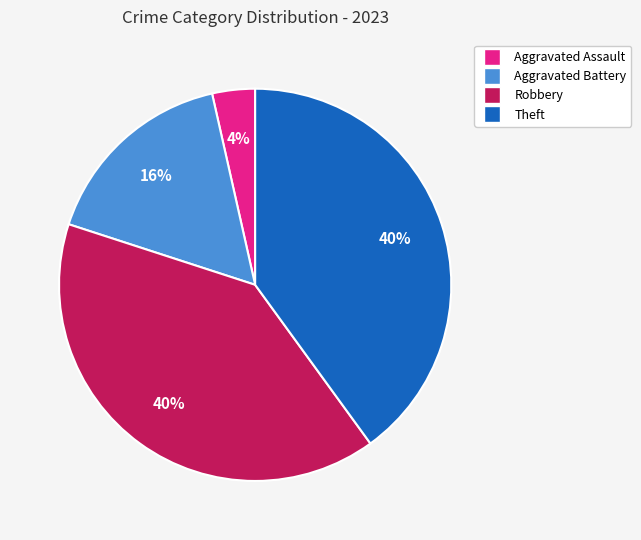

True or false: Aggravated Assault accounts for 4% of the total.

True